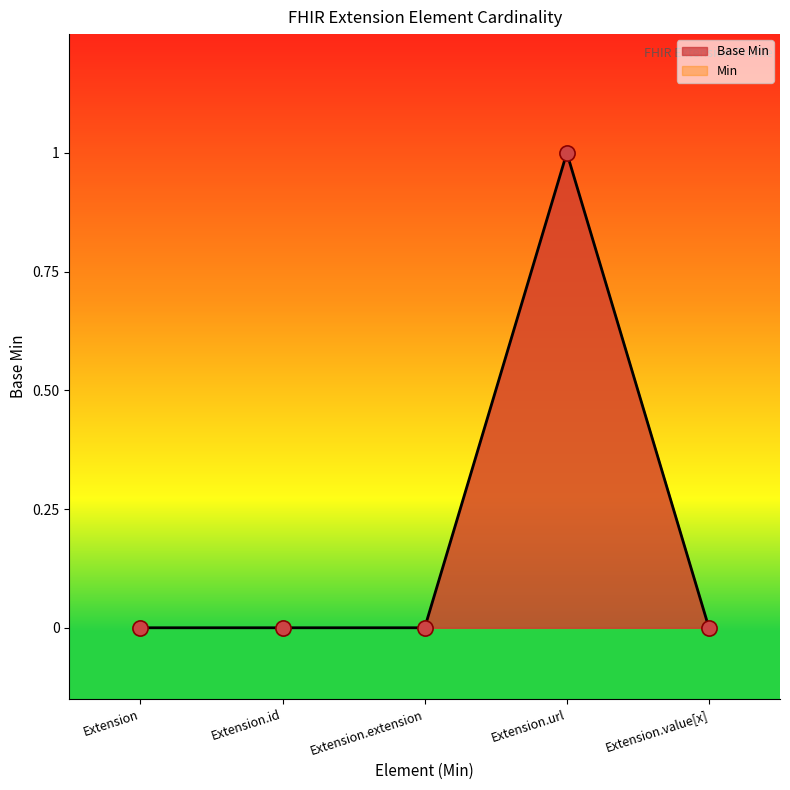

What is the change in value from Extension.extension to Extension.url?

+1